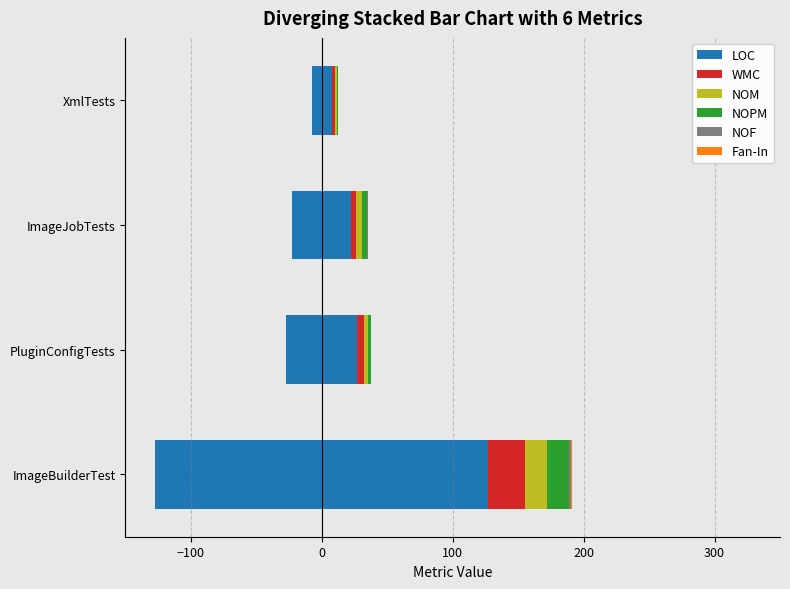

What is the difference between the second highest and minimum values in the LOC series?

39